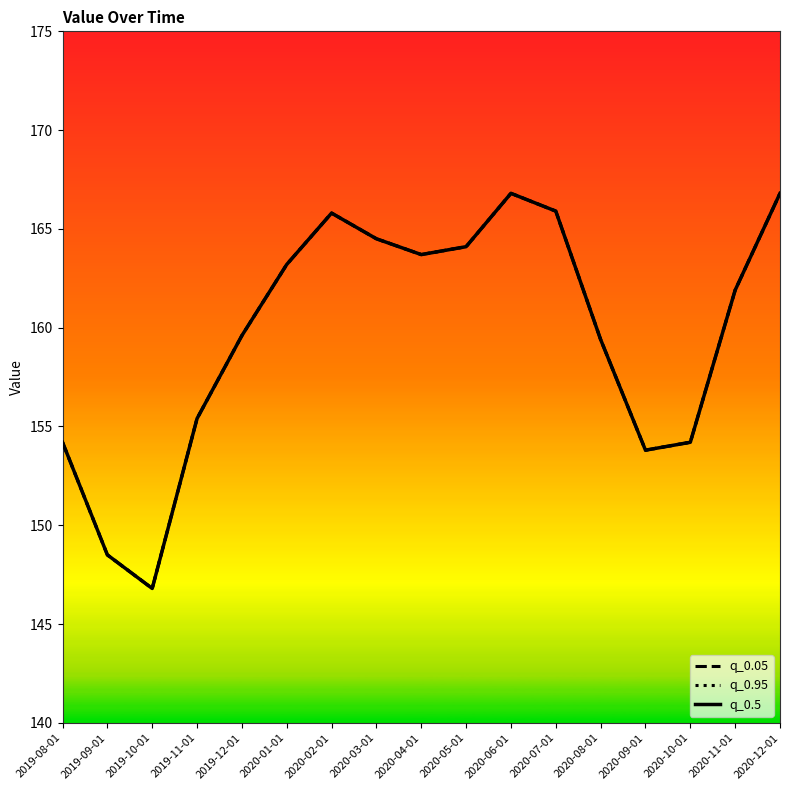

At 2019-08-01, list the series in order from smallest to largest.

q_0.05, q_0.95, q_0.5